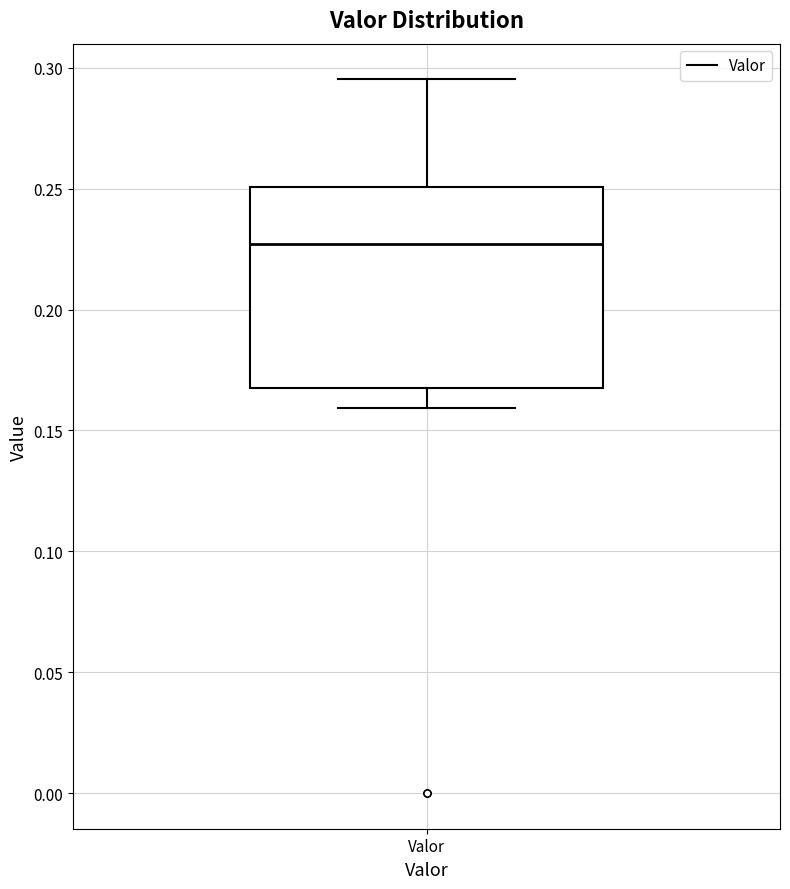

Read this box plot against the y-axis: the position of the median line, the range covered by the box, and the ends of both whiskers. The values are not printed on the chart, so give them approximately, as read against the axis.

median 0.225, box 0.170 to 0.250, whiskers 0.160 to 0.295